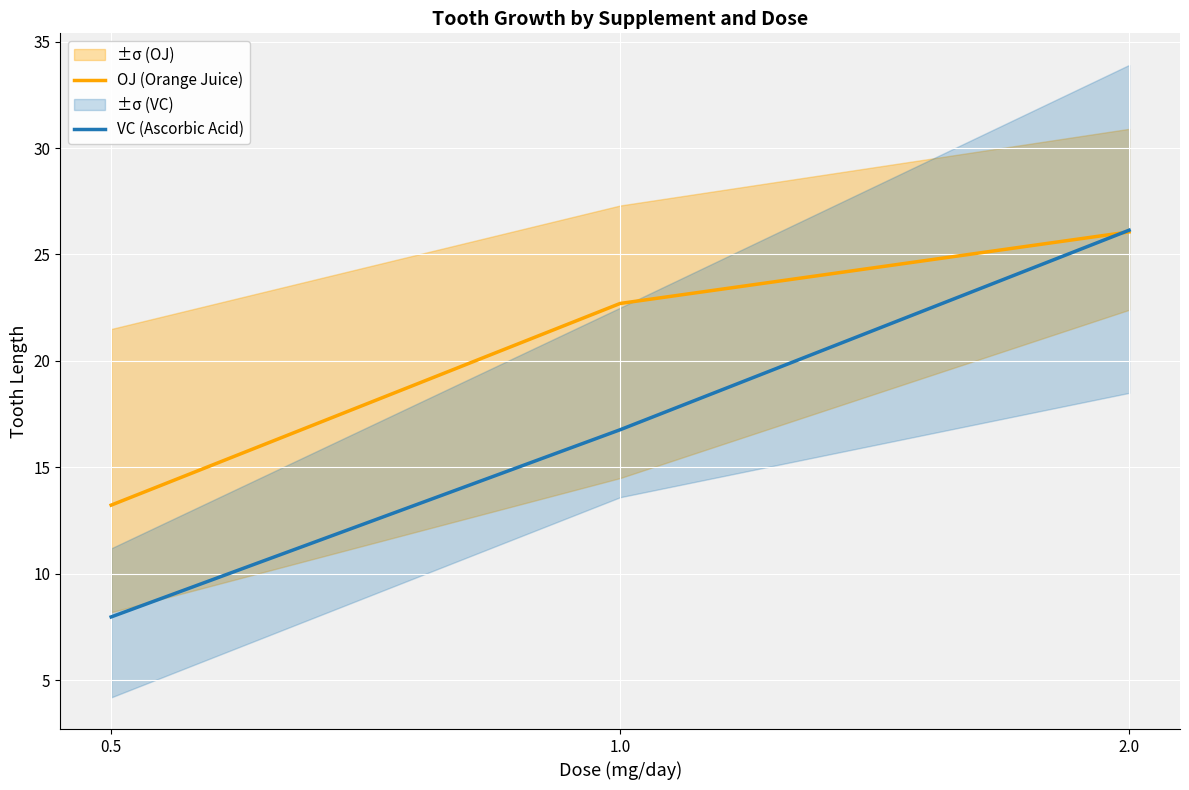

Reading left to right, transcribe all the data shown in this chart.

OJ (Orange Juice): 0.5=13.2	1.0=22.7	2.0=26.1
VC (Ascorbic Acid): 0.5=8.0	1.0=16.8	2.0=26.1